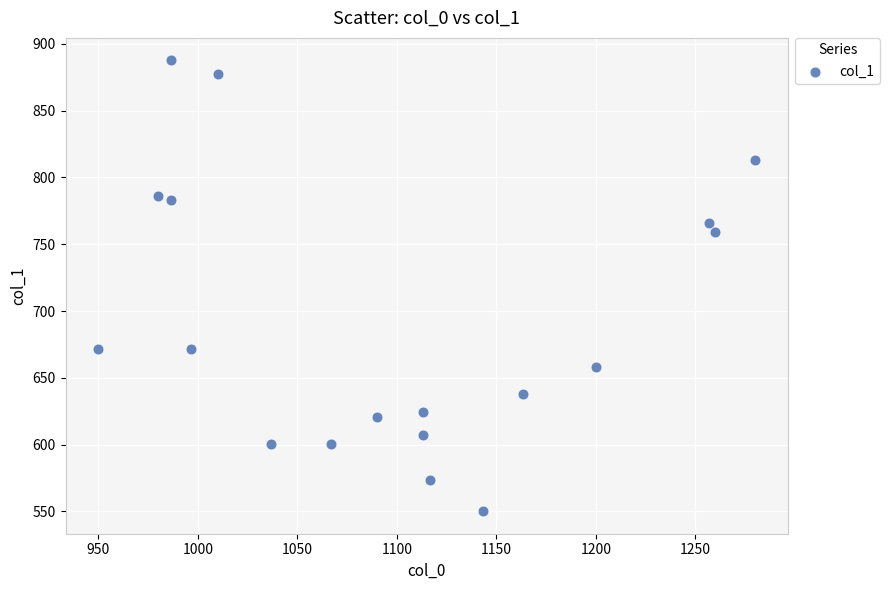

What Y value in the scatter plot is closest to 718?

759.4